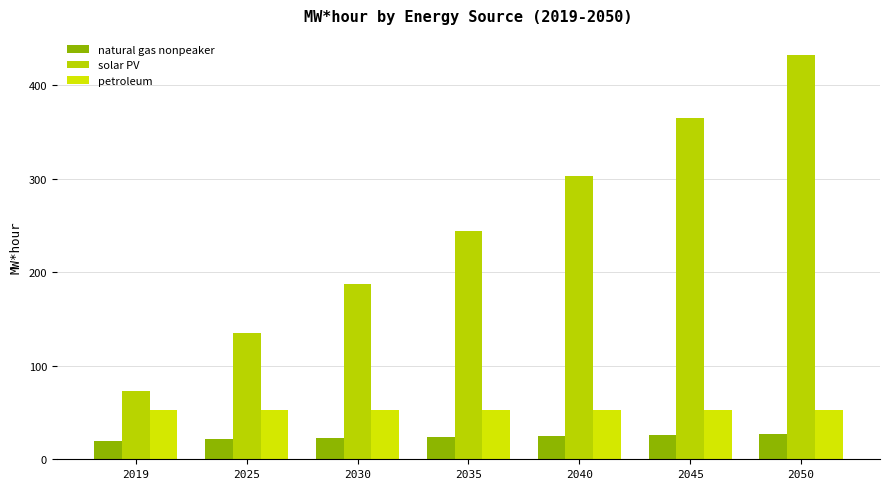

What is the value of the petroleum bar at the 6th from the left?

53.0